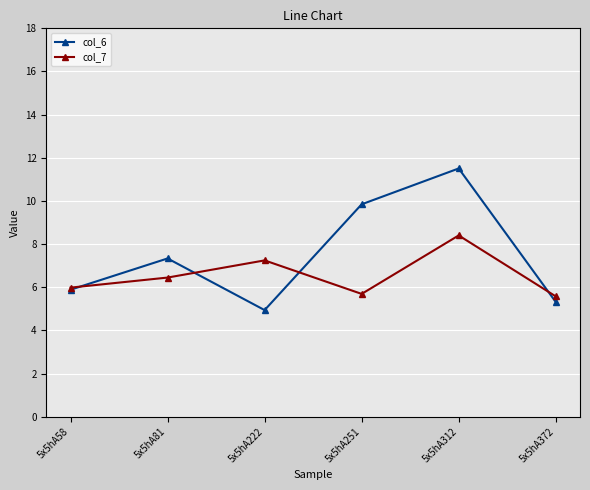

In col_7, how many points are lower than both neighbors (excluding endpoints)?

1